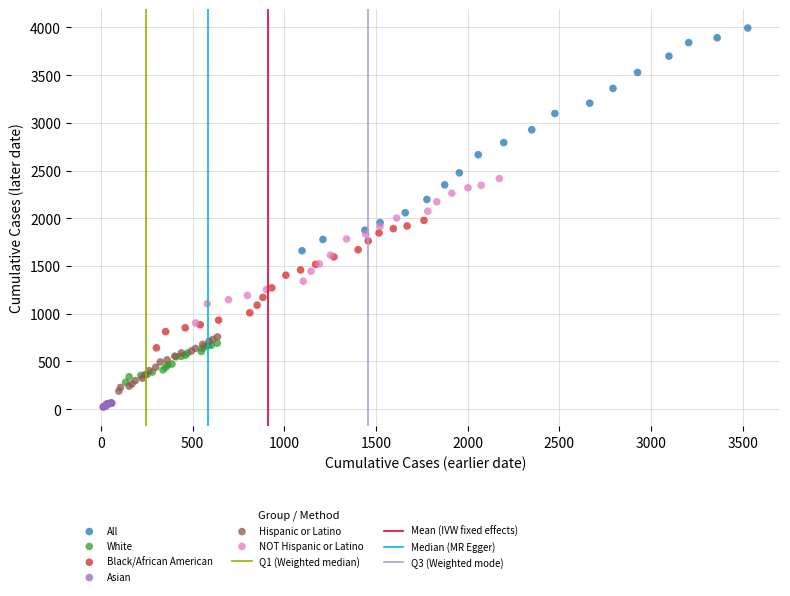

Which series has the largest Y range (max minus min)?

All